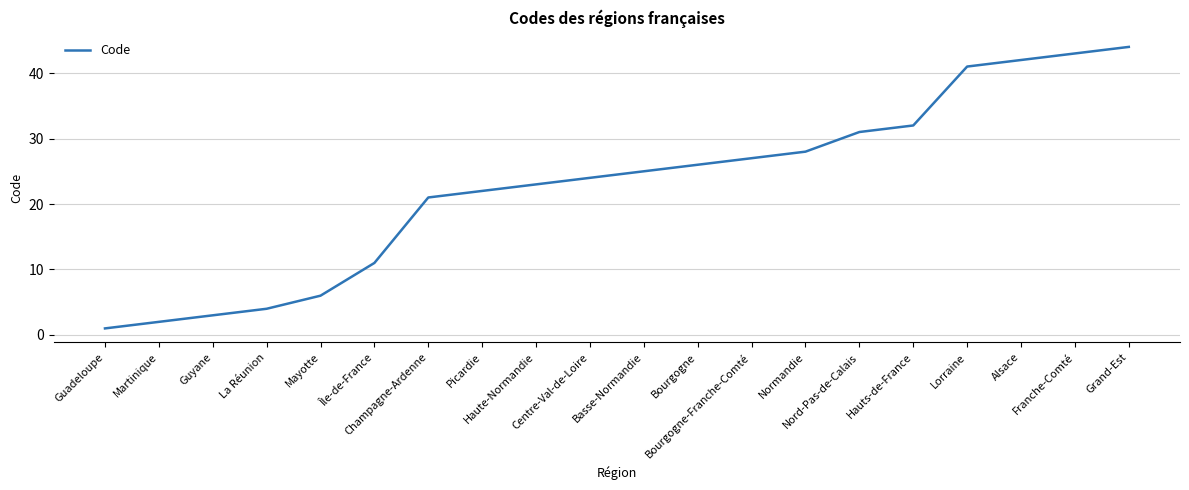

Between Guadeloupe and Centre-Val-de-Loire, which is larger?

Centre-Val-de-Loire